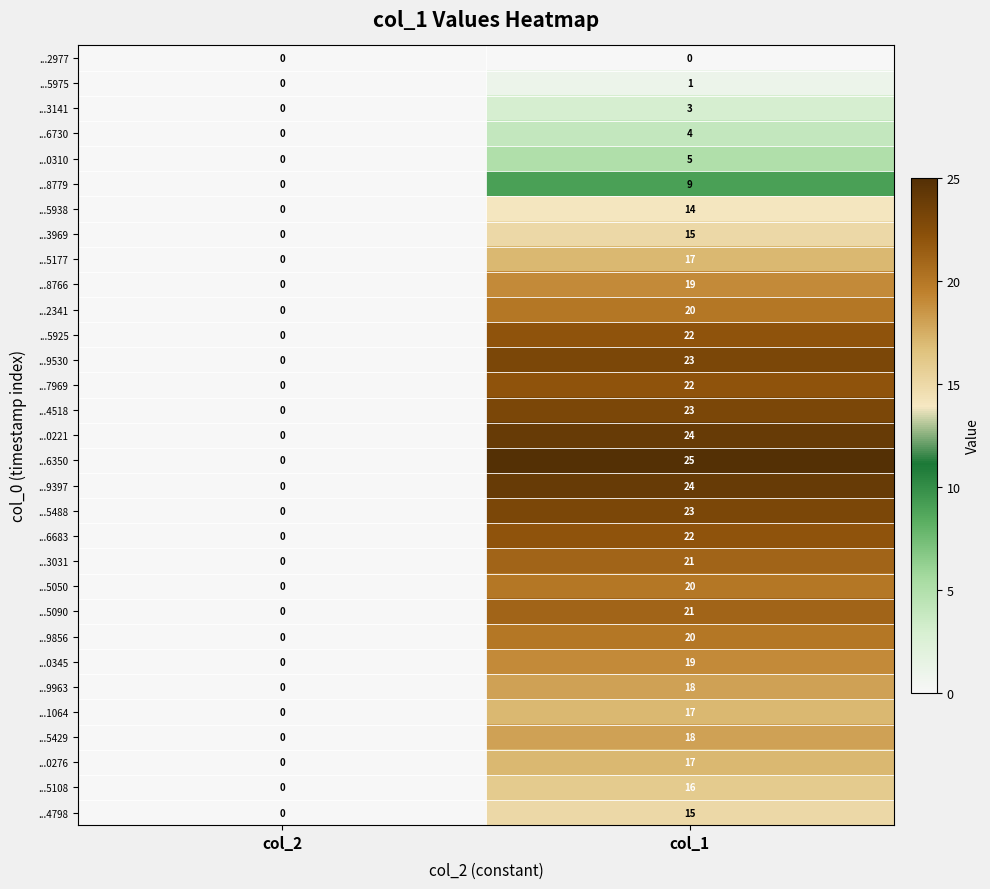

True or false: ...5938 has a value of 14 at col_1.

True